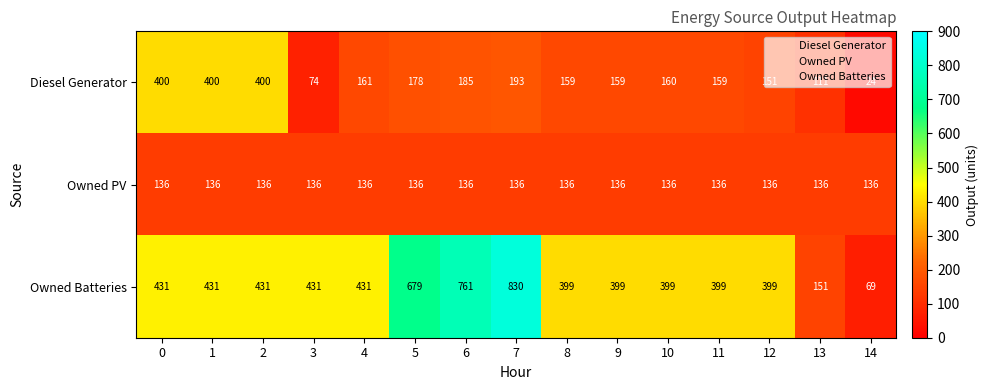

At 8, list the series in order from smallest to largest.

Owned PV, Diesel Generator, Owned Batteries